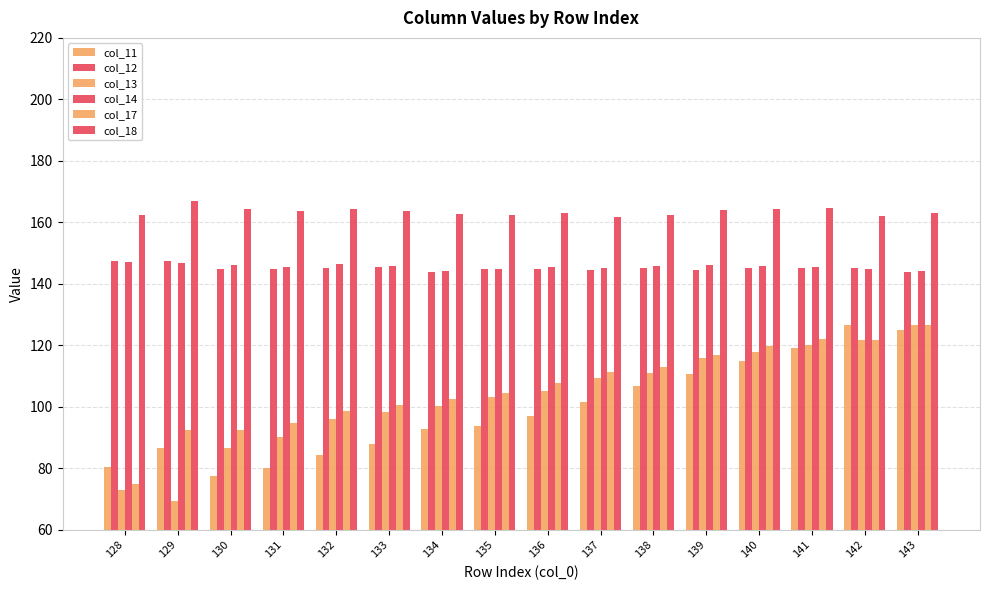

How many bars are there in each group?

6